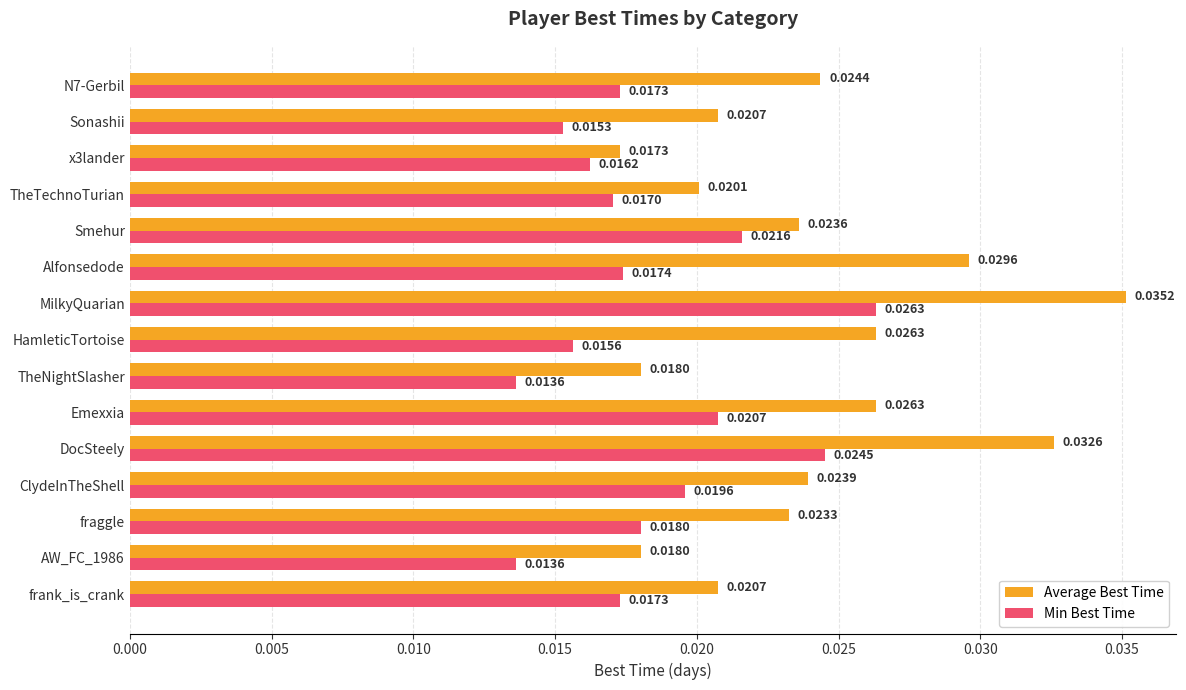

Rank the series by their maximum value, from lowest to highest.

Min Best Time, Average Best Time